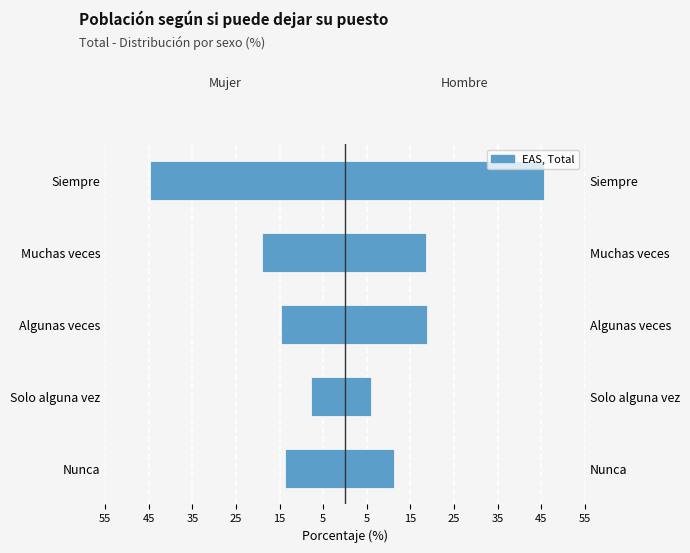

True or false: Mujer has a value of -19.0 at Muchas veces.

True